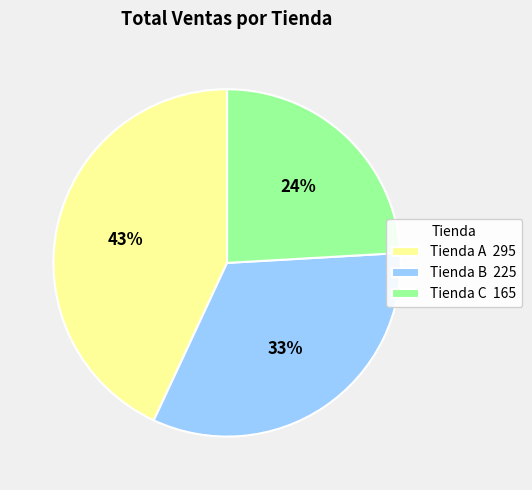

Is Tienda A the majority of the pie?

No